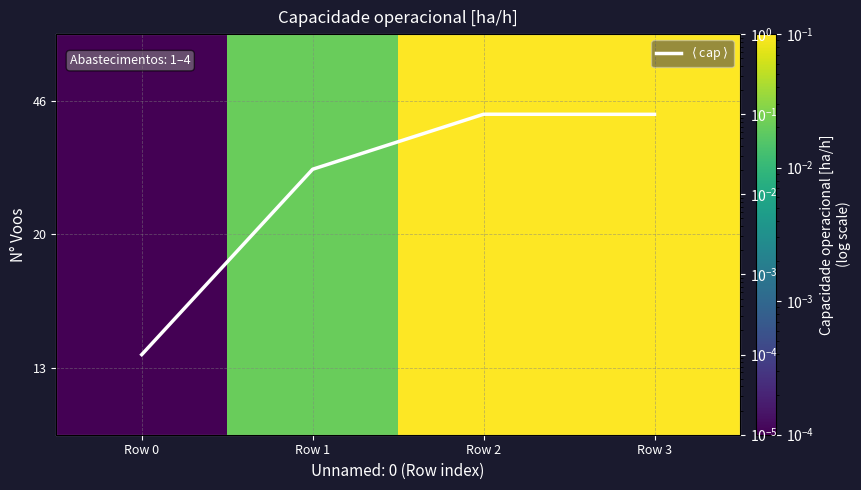

What is the total value across all series at Row 1?

0.1